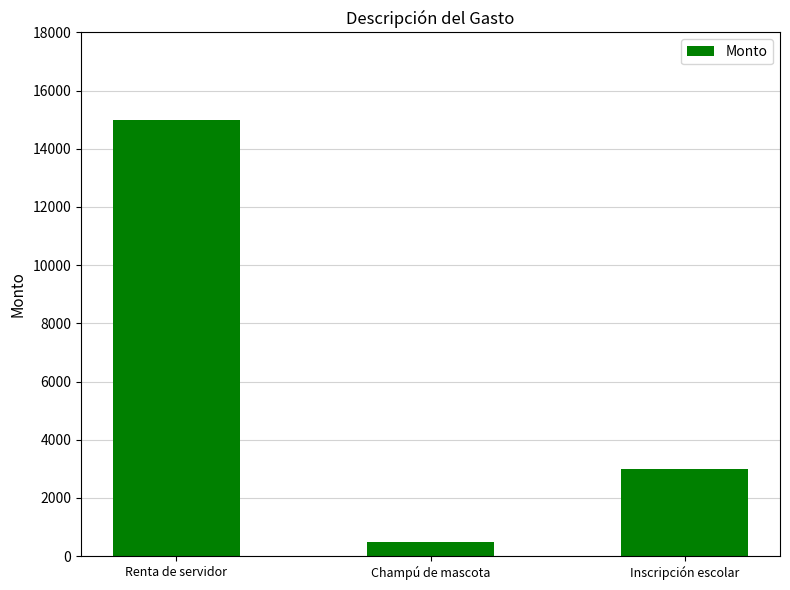

Count the values in the range 500 to 15000.

3